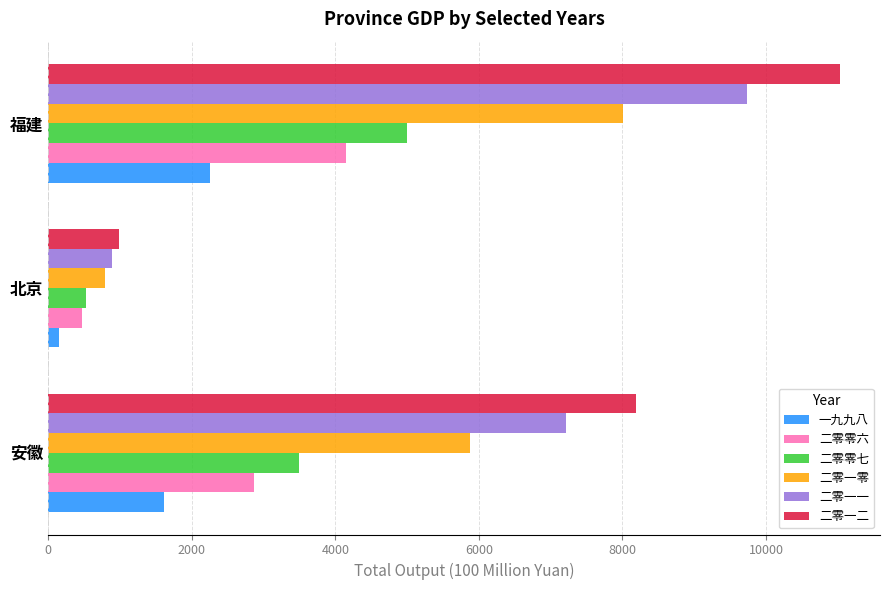

At which label does 二零零七 reach its peak?

福建